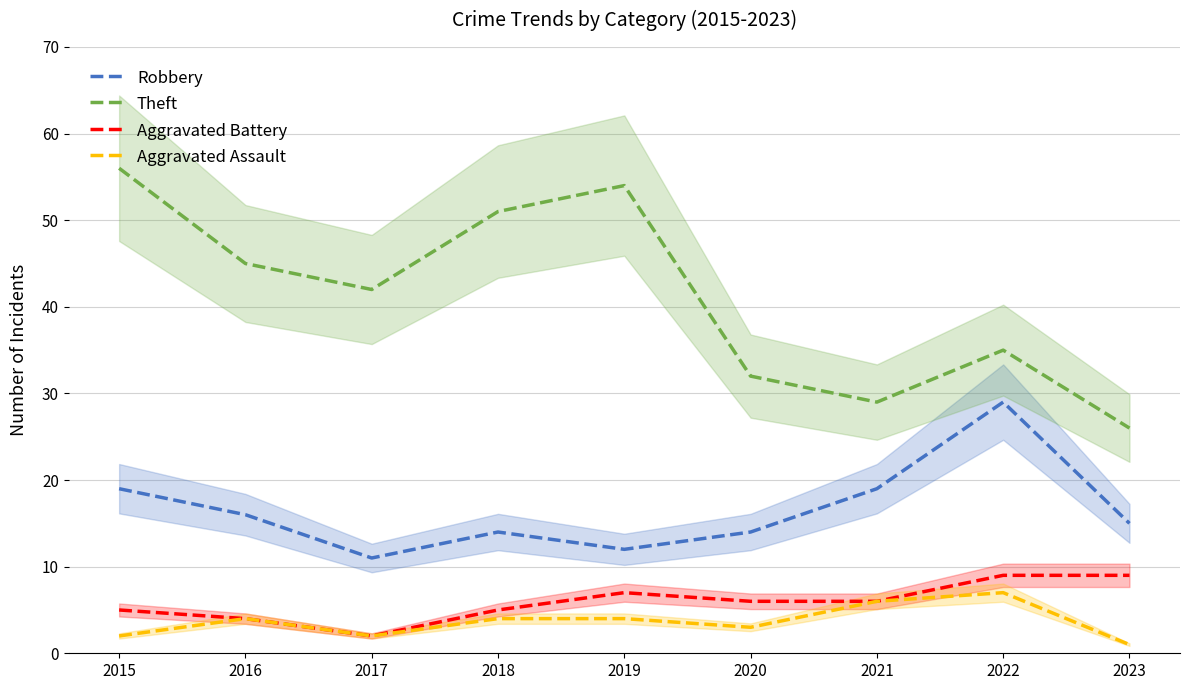

What is the maximum value shown in the chart?

56